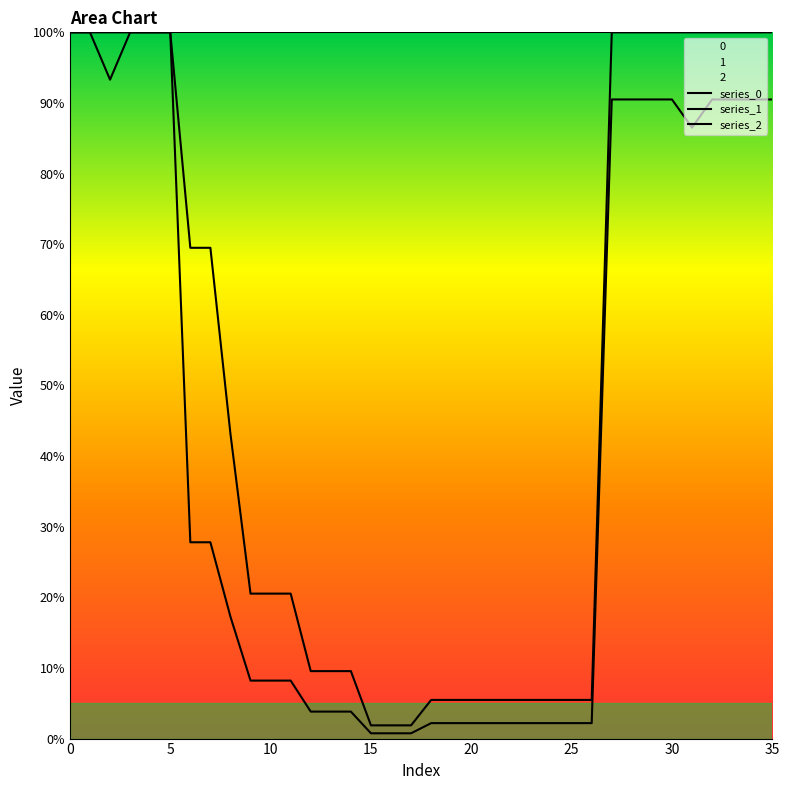

Between 14 and 30, which series saw the biggest shift?

series_1